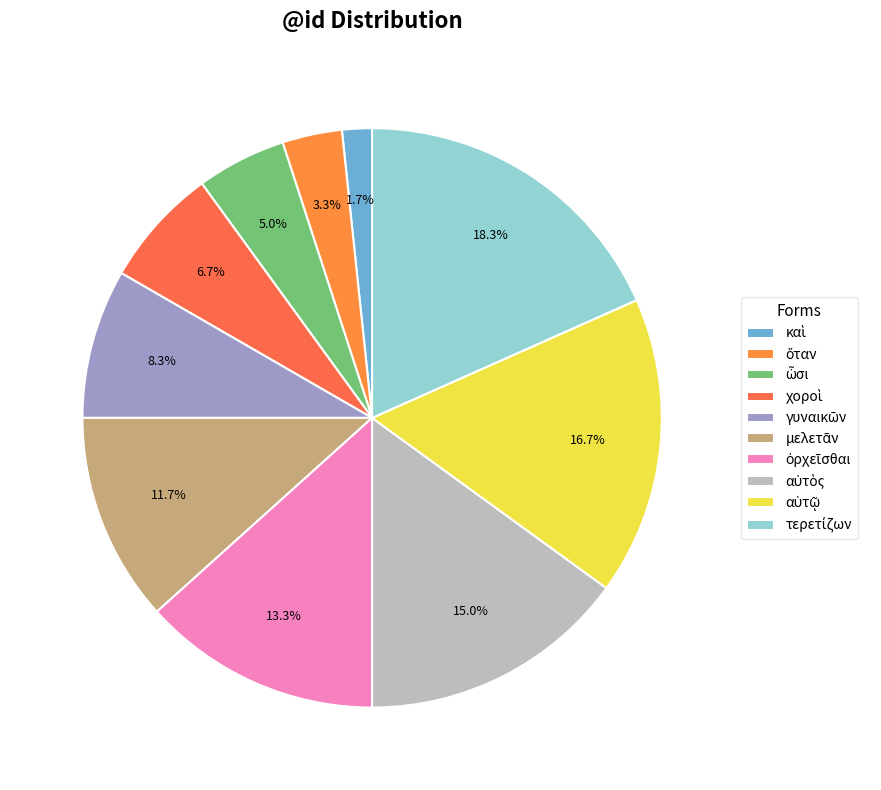

What is the largest slice in the pie chart?

τερετίζων